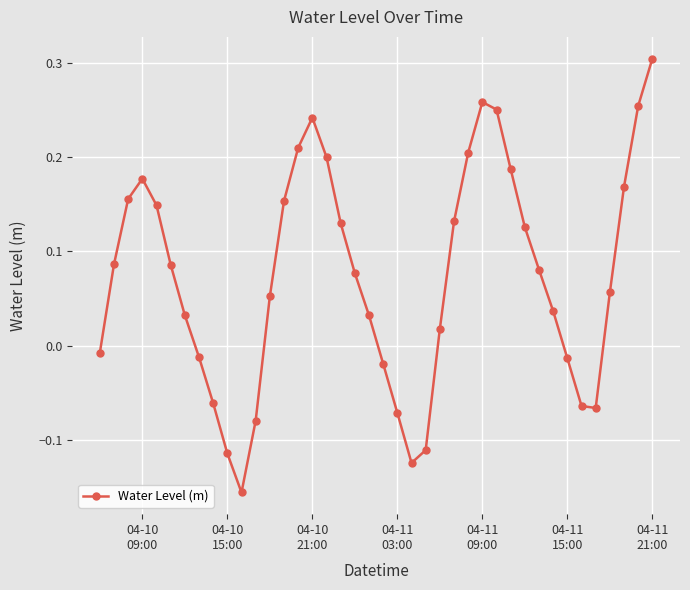

True or false: there are more than 1 points higher than both neighbors.

True